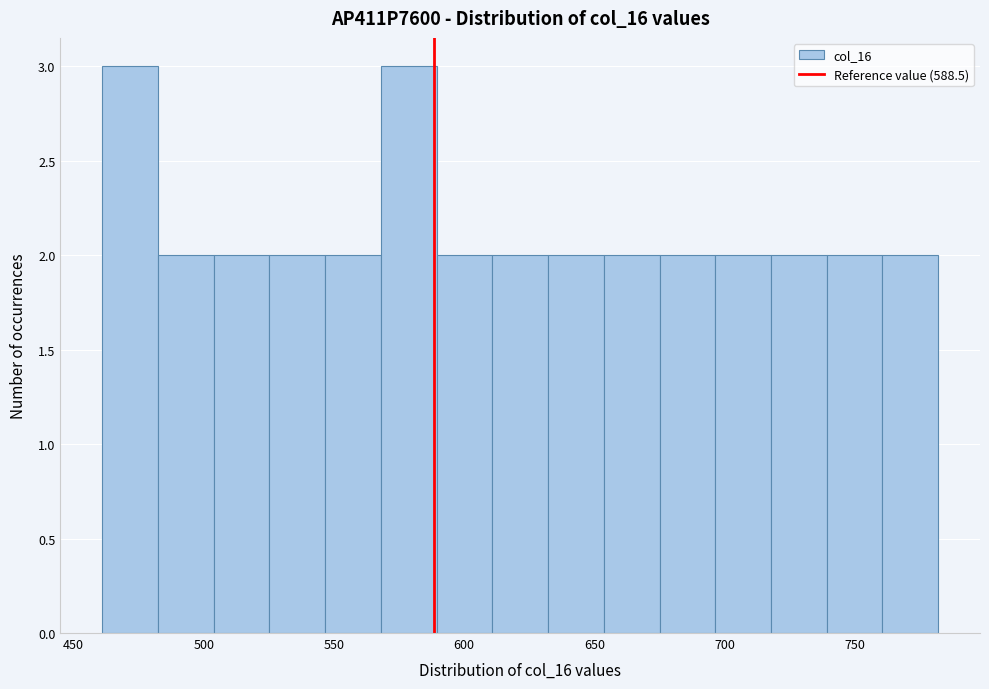

Reading left to right, list every bar in this chart as the range it spans on the x-axis followed by its height. Neither the bar edges nor the heights are printed on the chart, so give them approximately, as read against the axes.

460 to 480: 3
480 to 505: 2
505 to 525: 2
525 to 545: 2
545 to 570: 2
570 to 590: 3
590 to 610: 2
610 to 630: 2
630 to 655: 2
655 to 675: 2
675 to 695: 2
695 to 720: 2
720 to 740: 2
740 to 760: 2
760 to 780: 2